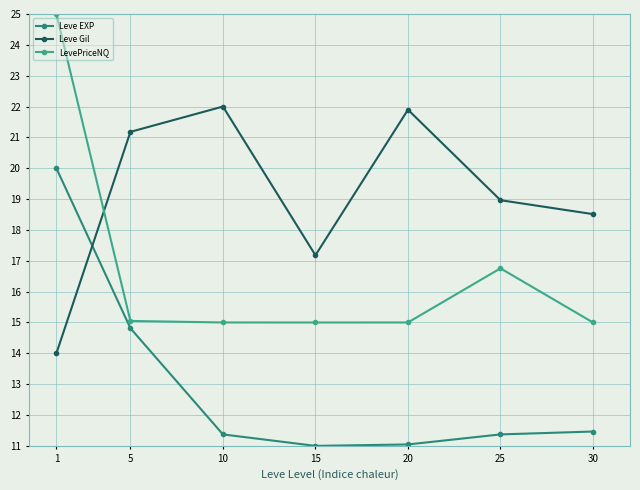

Rank the series by their maximum value, from lowest to highest.

Leve EXP, Leve Gil, LevePriceNQ